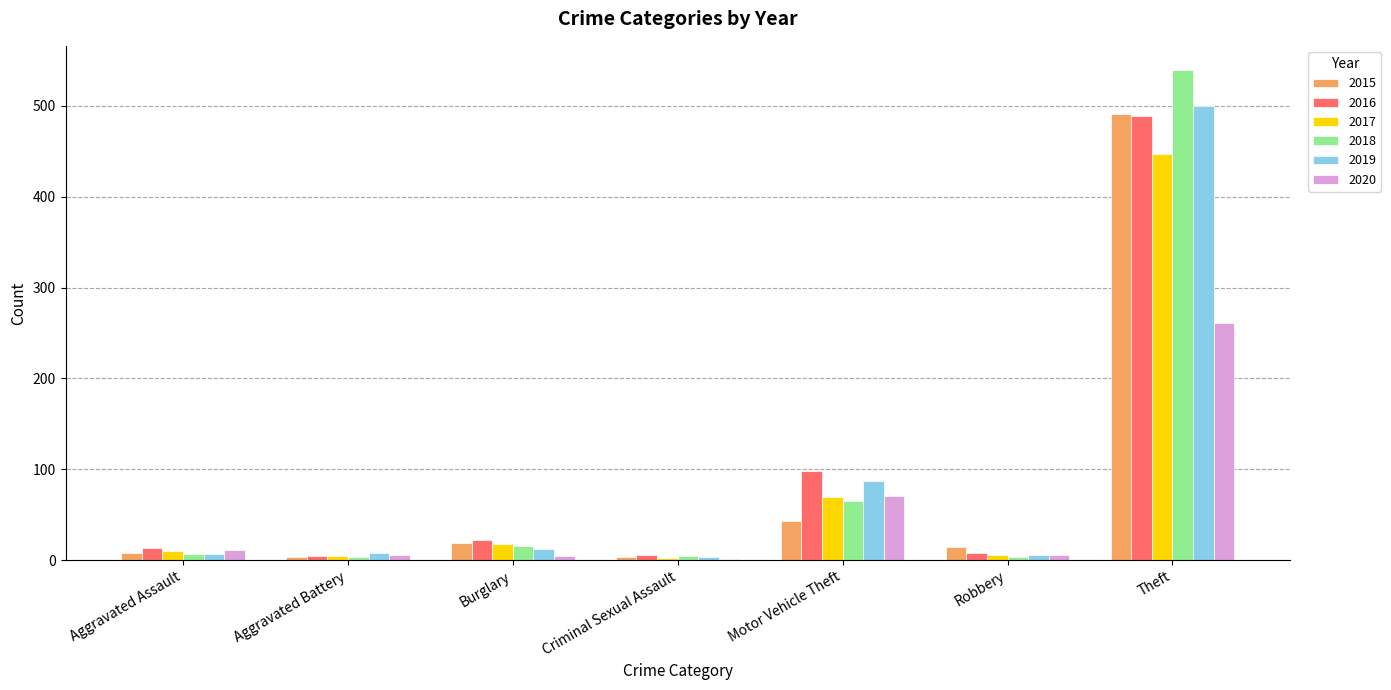

At which label does 2016 reach its peak?

Theft